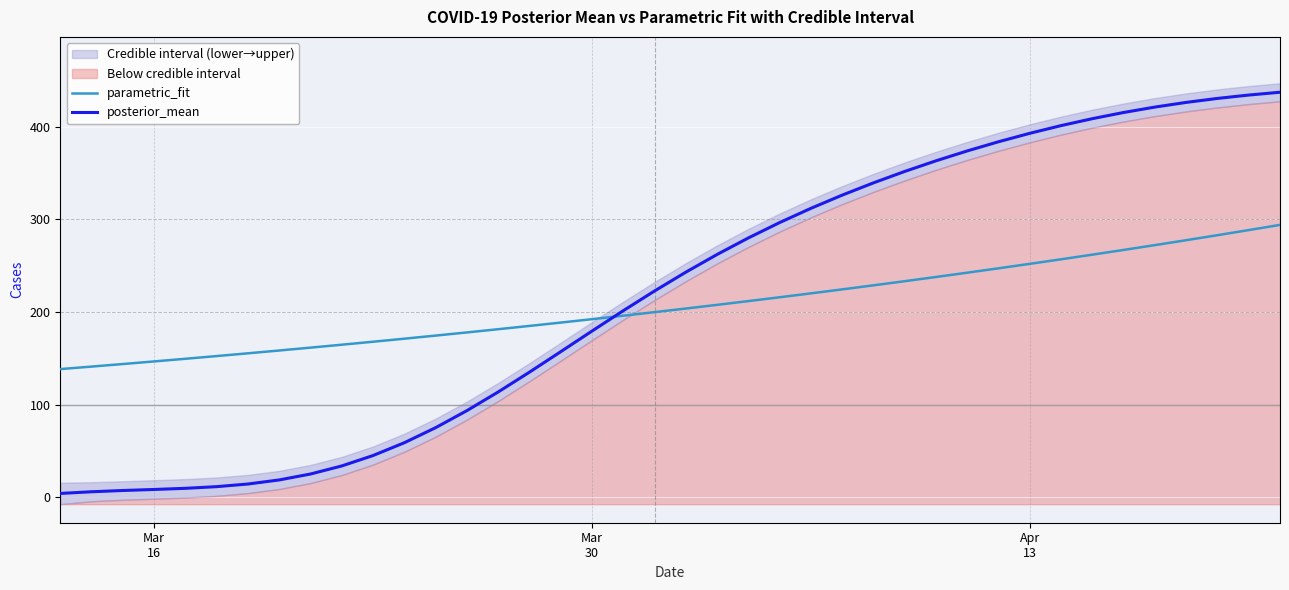

How many lines are shown in the chart?

2